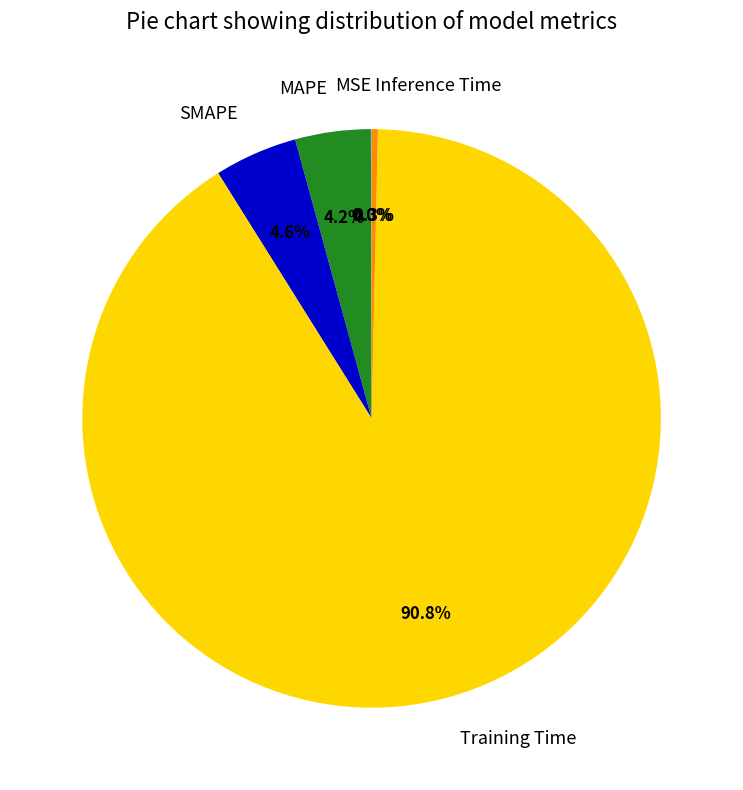

What is the largest slice in the pie chart?

Training Time